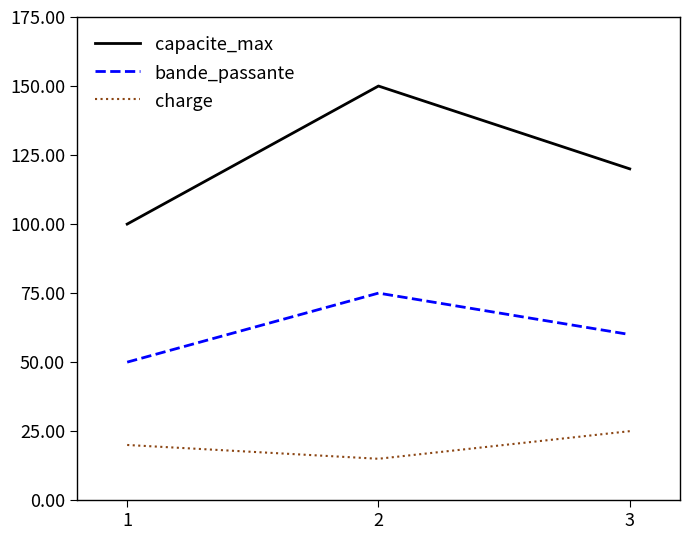

What is the sum of the bande_passante values at 3 and 1?

110